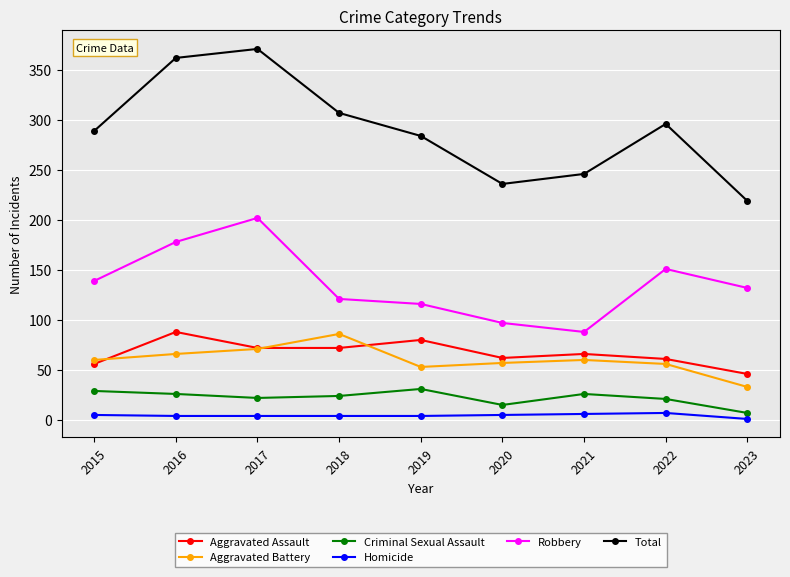

Which series has the largest total across all categories?

Total